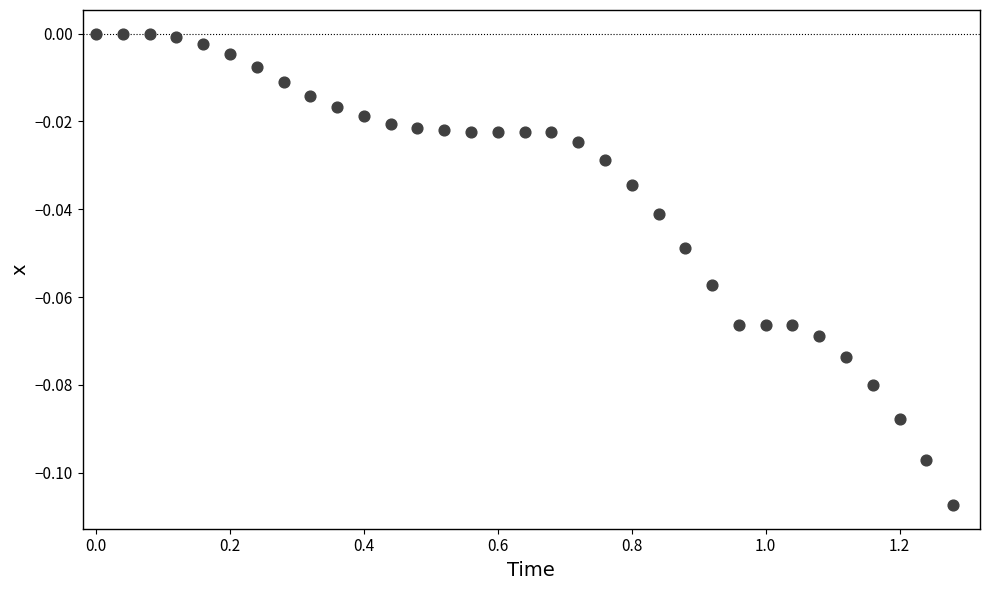

What is the range of X values (max minus min)?

1.3